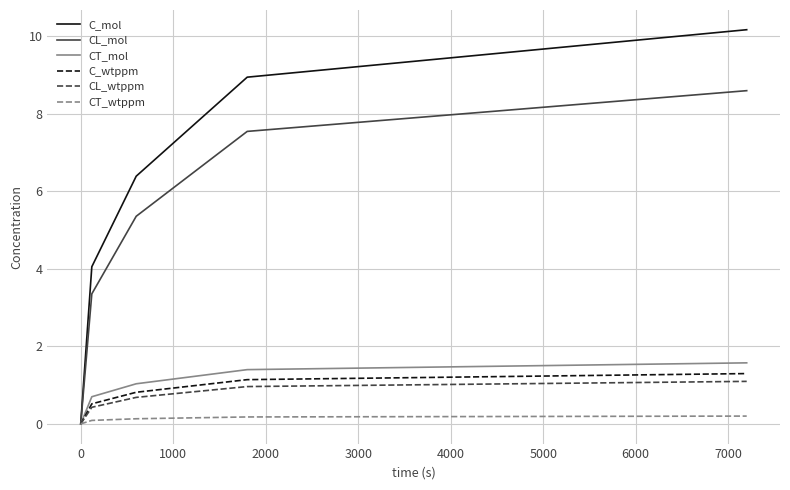

Reading left to right, extract all data points from this chart.

C_mol: 0.0	4.1	6.4	8.9	10.2
CL_mol: 0.0	3.4	5.4	7.5	8.6
CT_mol: 0.0	0.7	1.0	1.4	1.6
C_wtppm: 0.0	0.5	0.8	1.1	1.3
CL_wtppm: 0.0	0.4	0.7	1.0	1.1
CT_wtppm: 0.0	0.1	0.1	0.2	0.2